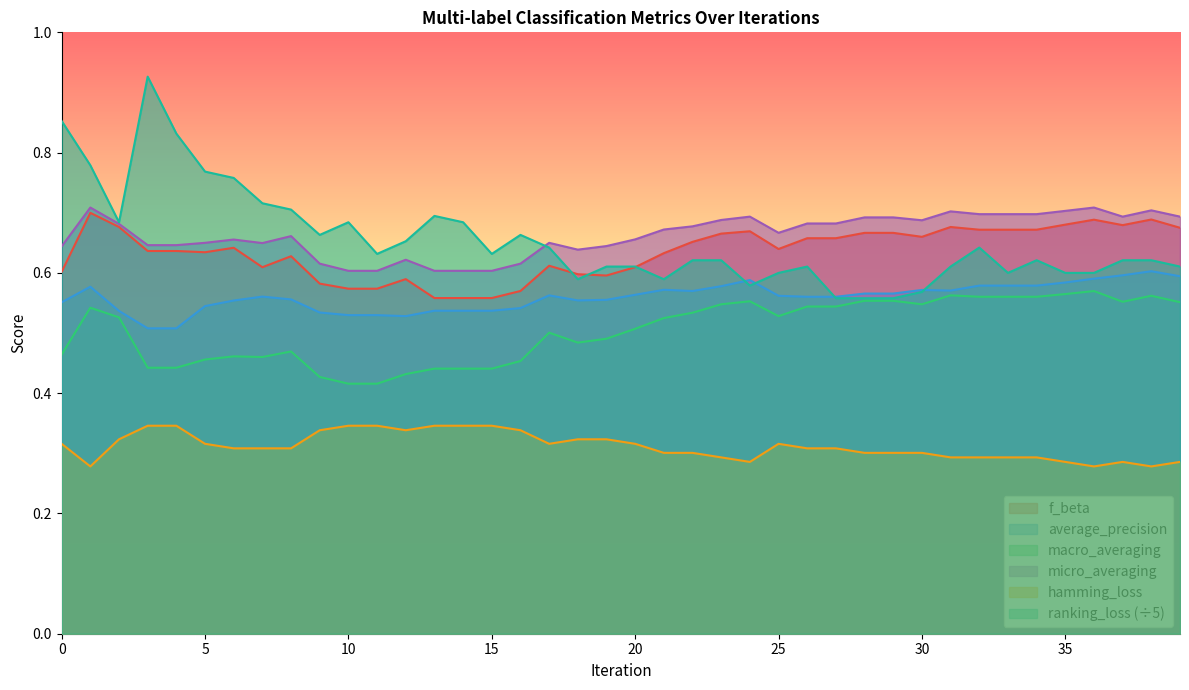

Which series has the widest spread of values?

ranking_loss (÷5)